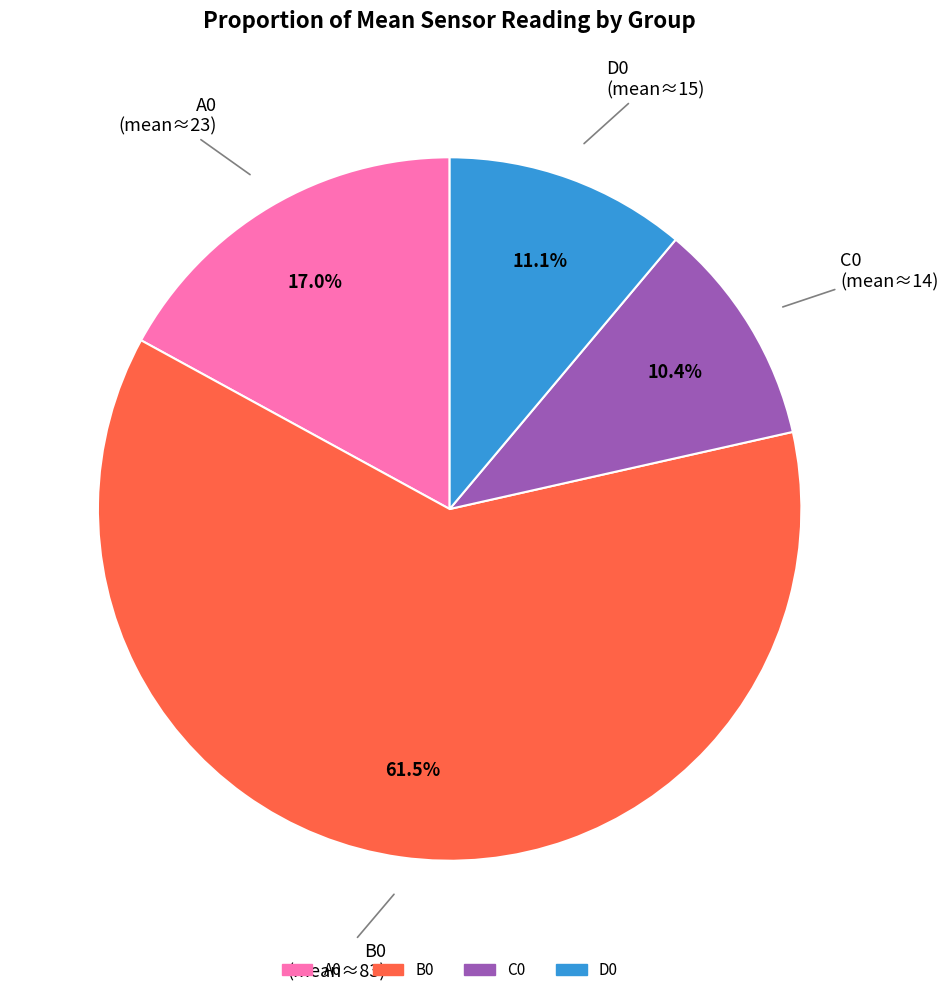

Is it true that D0 is 24% of the pie?

False